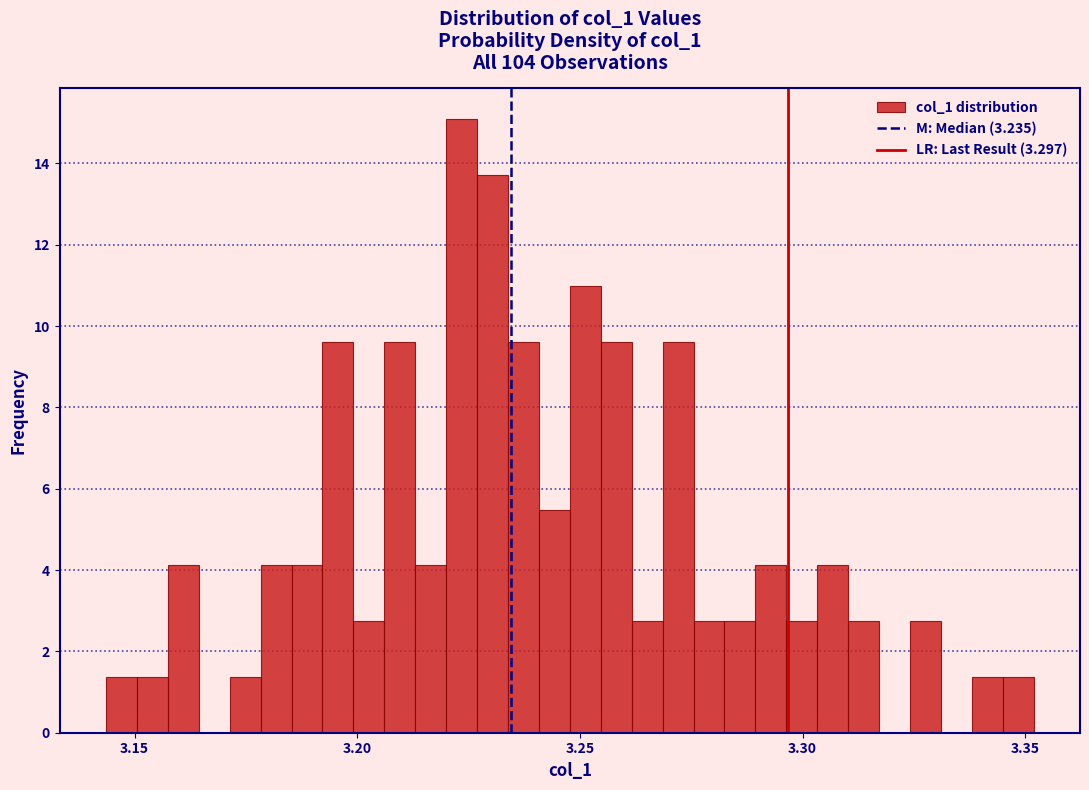

Read against the x-axis, roughly where is the centre of the tallest bar?

3.225